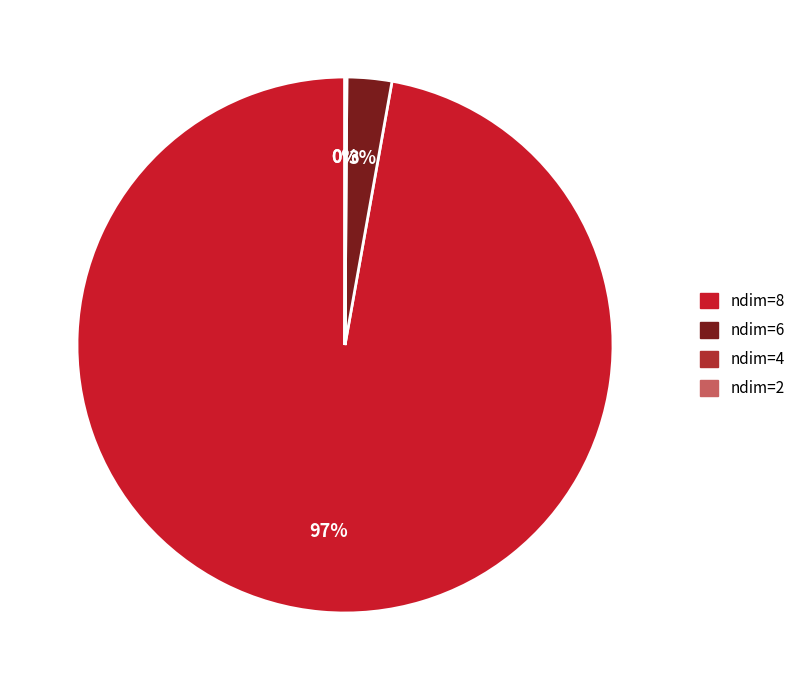

Does ndim=8 represent more than half of the total?

Yes